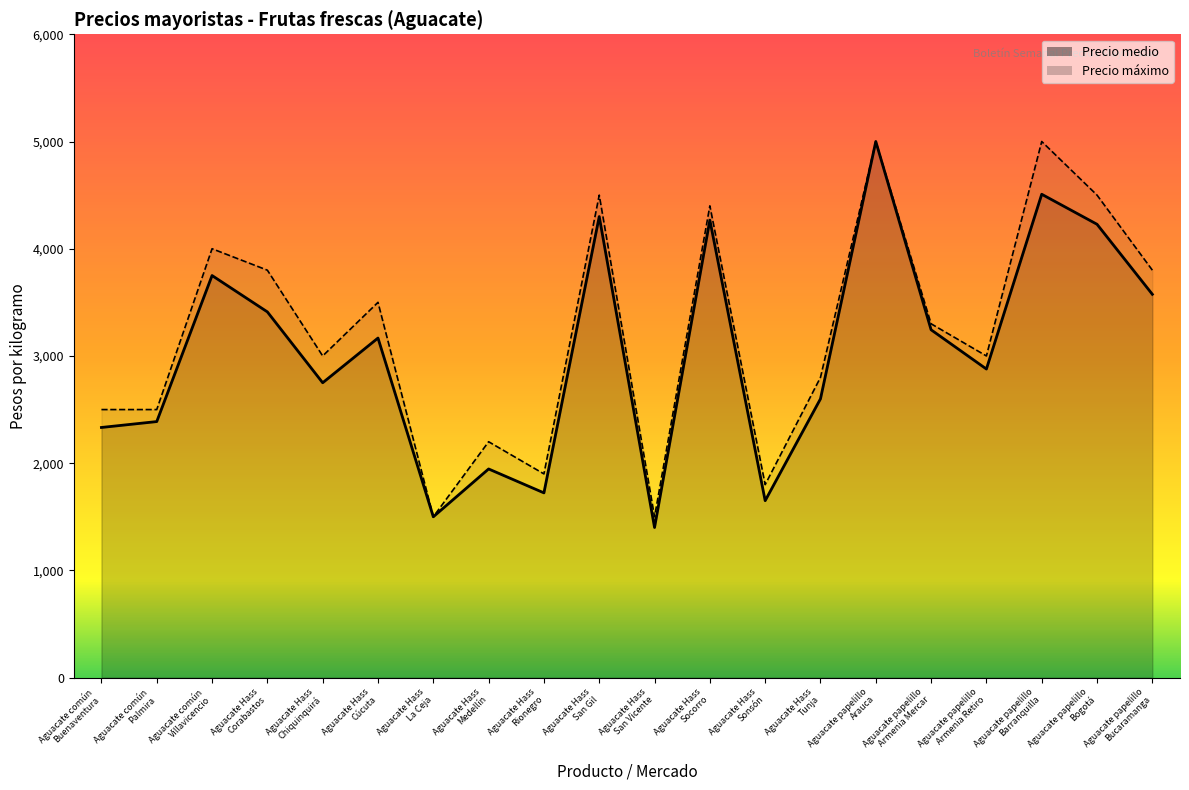

How many data points in Precio máximo are above 3300?

9